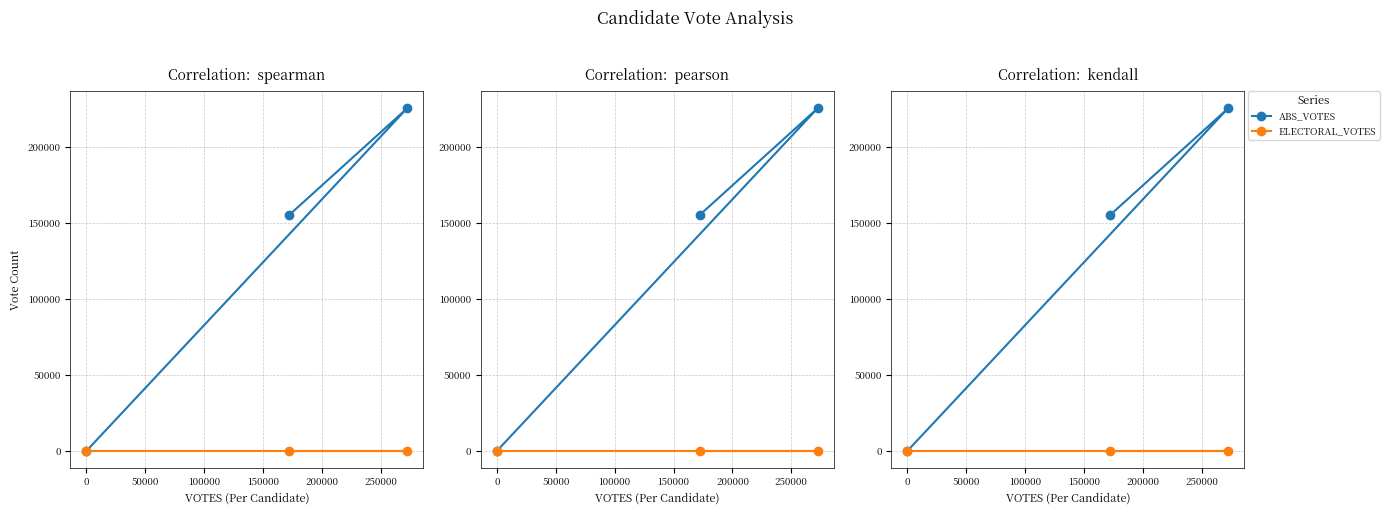

Which series has the widest spread of values?

ABS_VOTES